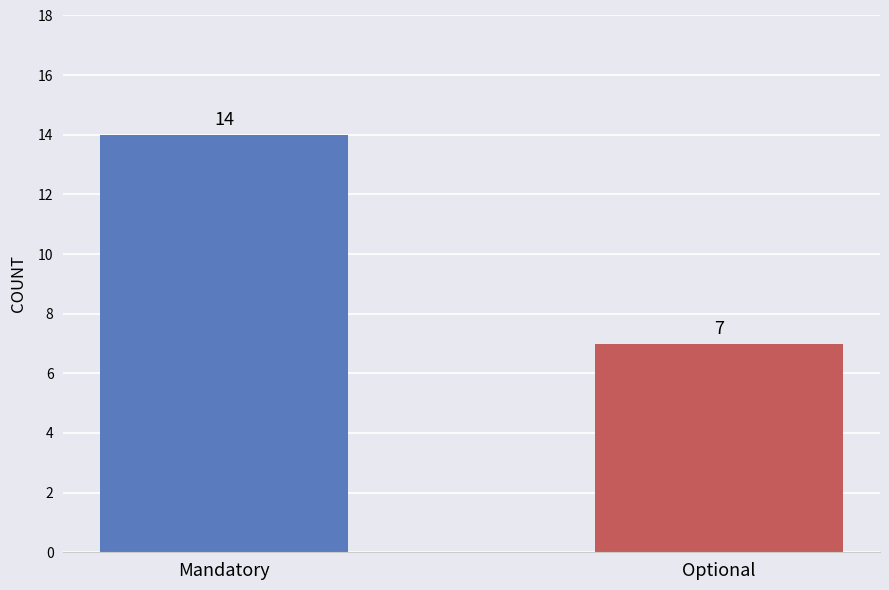

What is the smallest value displayed?

7